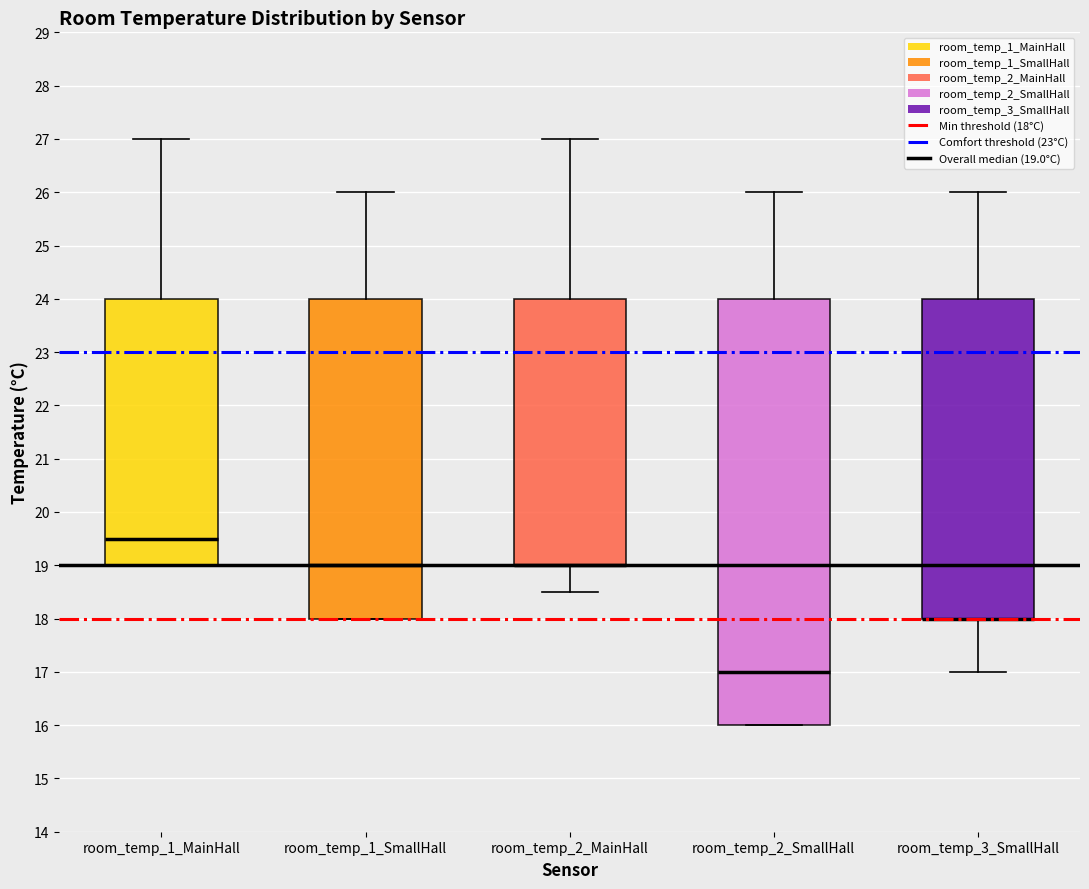

Reading left to right, transcribe this box plot: for each box, give where its median line is, the range the box spans, and where its two whiskers end, as read against the y-axis. The values are not printed on the chart, so give them approximately, as read against the axis.

room_temp_1_MainHall: median 19.5, box 19.0 to 24.0, whiskers 19.0 to 27.0
room_temp_1_SmallHall: median 19.0, box 18.0 to 24.0, whiskers 18.0 to 26.0
room_temp_2_MainHall: median 19.0 (drawn on the box's lower edge), box 19.0 to 24.0, whiskers 18.5 to 27.0
room_temp_2_SmallHall: median 17.0, box 16.0 to 24.0, whiskers 16.0 to 26.0
room_temp_3_SmallHall: median 18.0 (drawn on the box's lower edge), box 18.0 to 24.0, whiskers 17.0 to 26.0